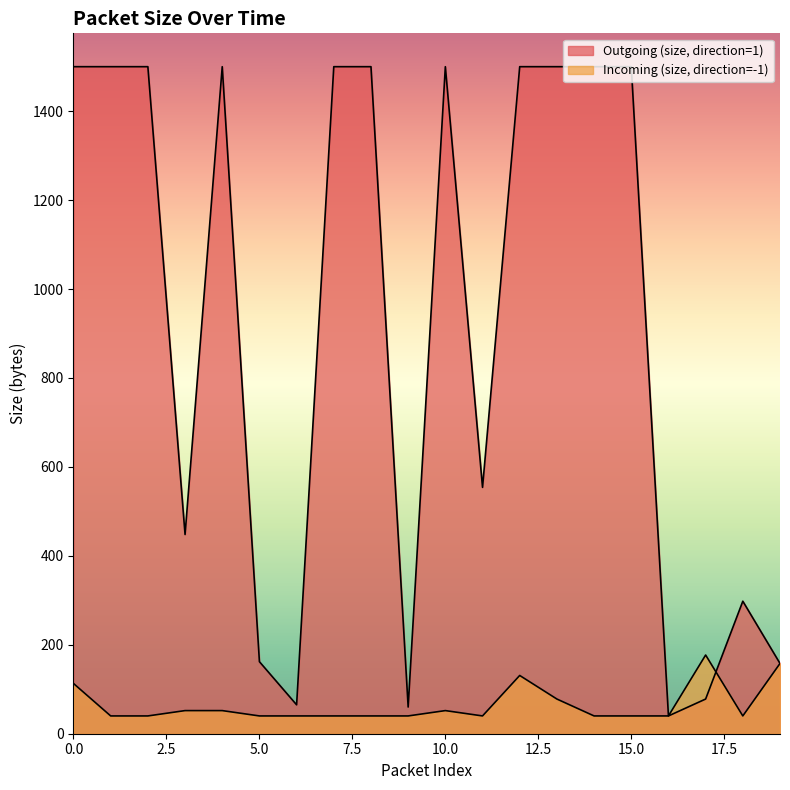

Between 8 and 11, which is larger?

8